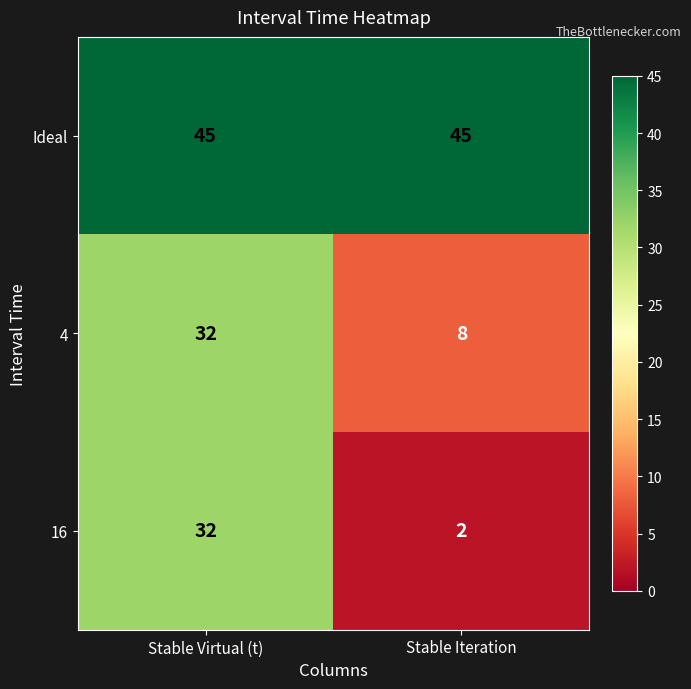

Reading left to right, what are all the values shown in this chart?

Ideal: Stable Virtual (t)=45	Stable Iteration=45
4: Stable Virtual (t)=32	Stable Iteration=8
16: Stable Virtual (t)=32	Stable Iteration=2